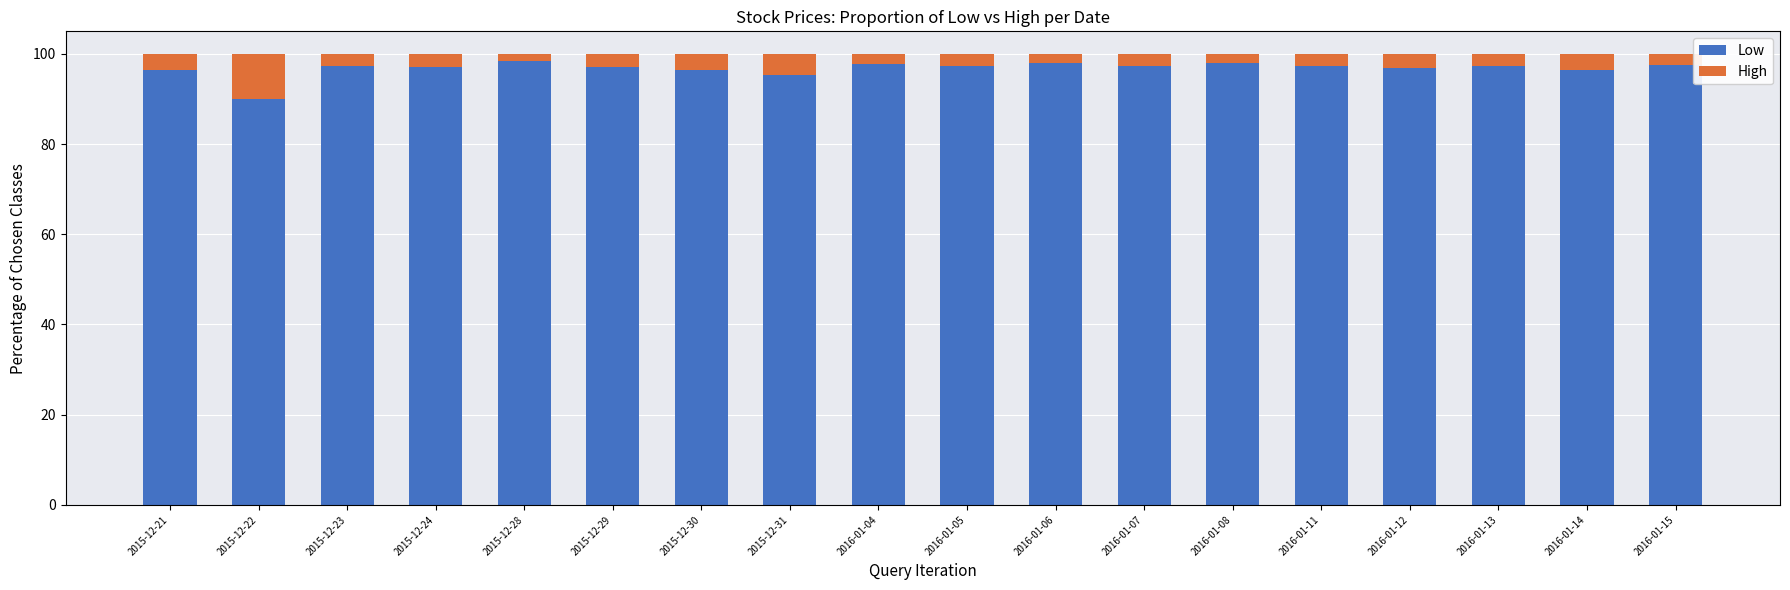

What is the average value of the Low series?

96.8